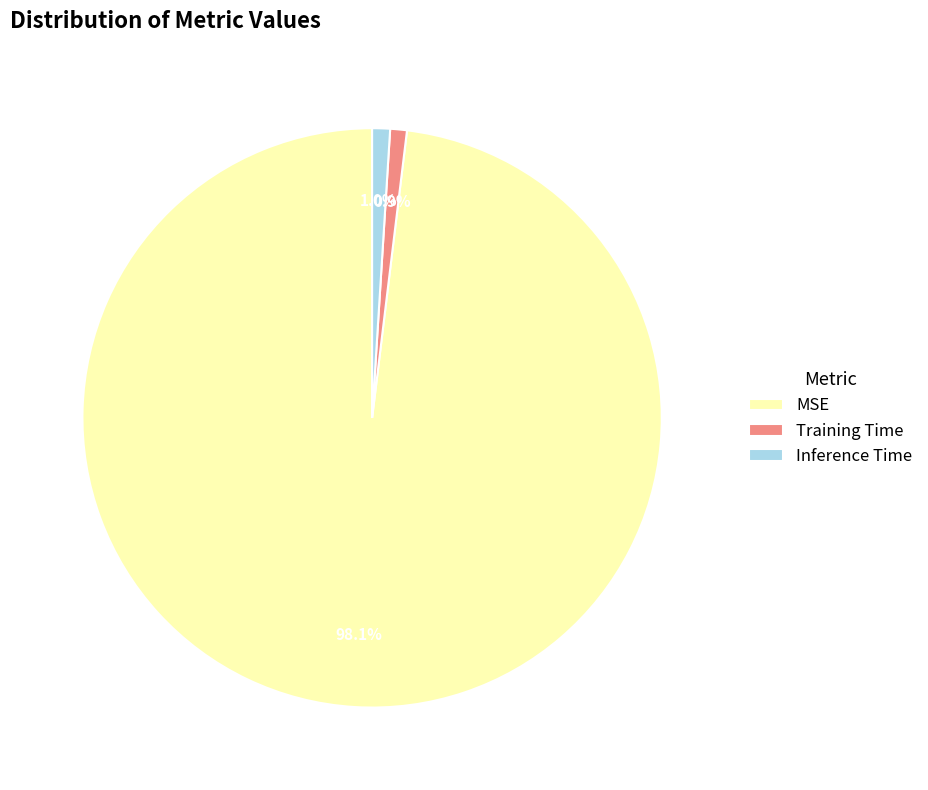

To the nearest percent, what is the difference between the largest and smallest slice percentages?

97%